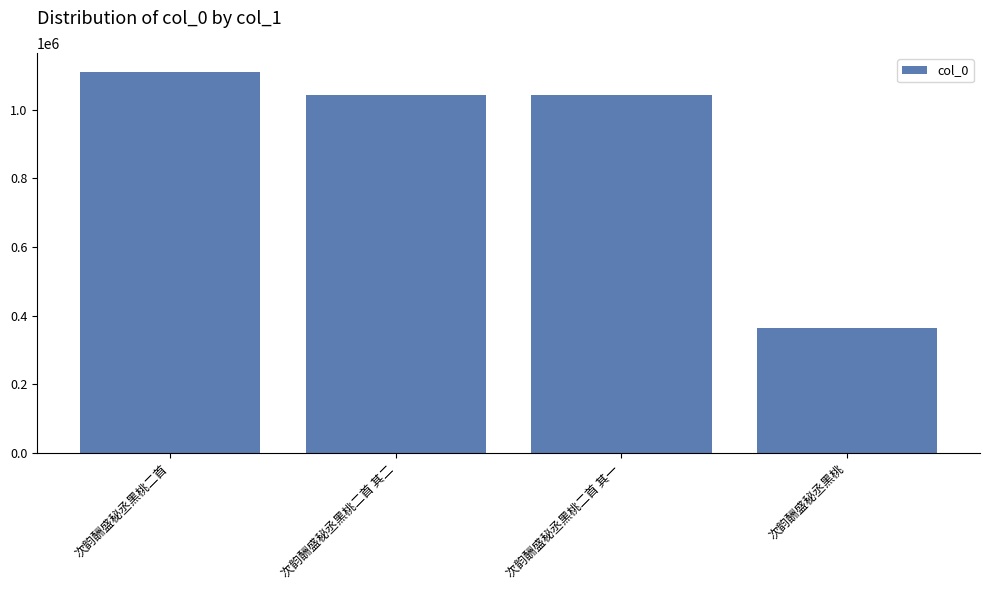

What is the difference between the second highest and second lowest values?

1